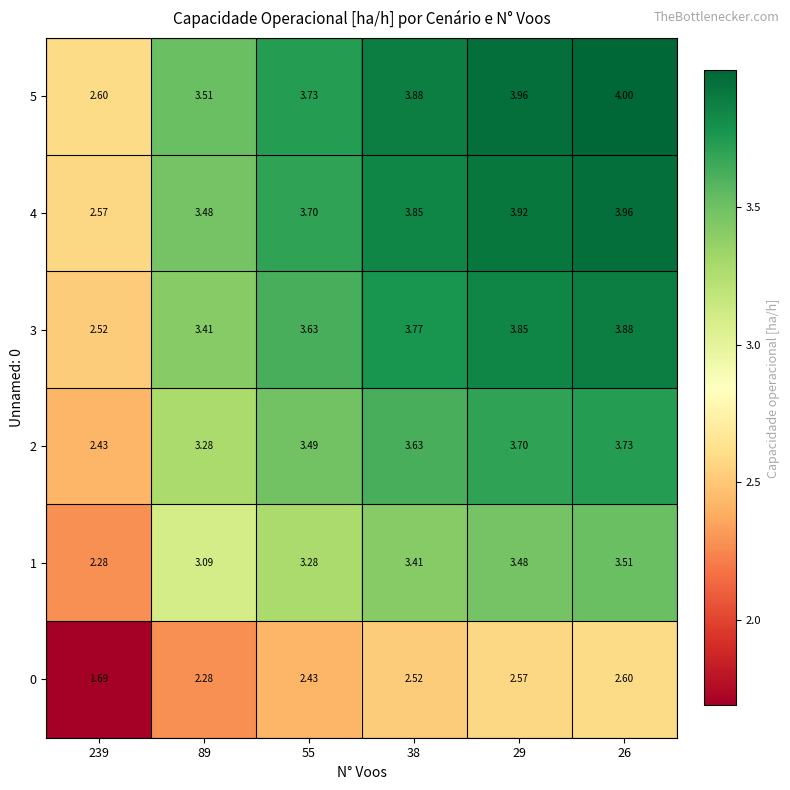

At which category is the sum across all series the highest?

26